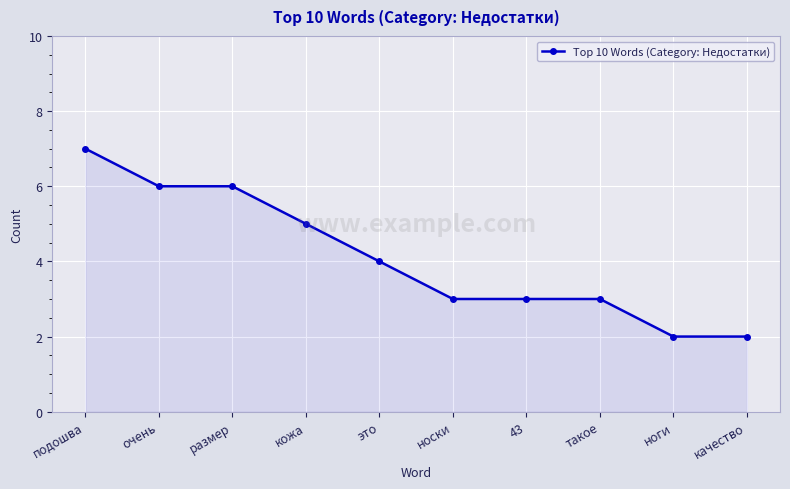

What is the label of the 10th point from the left?

качество